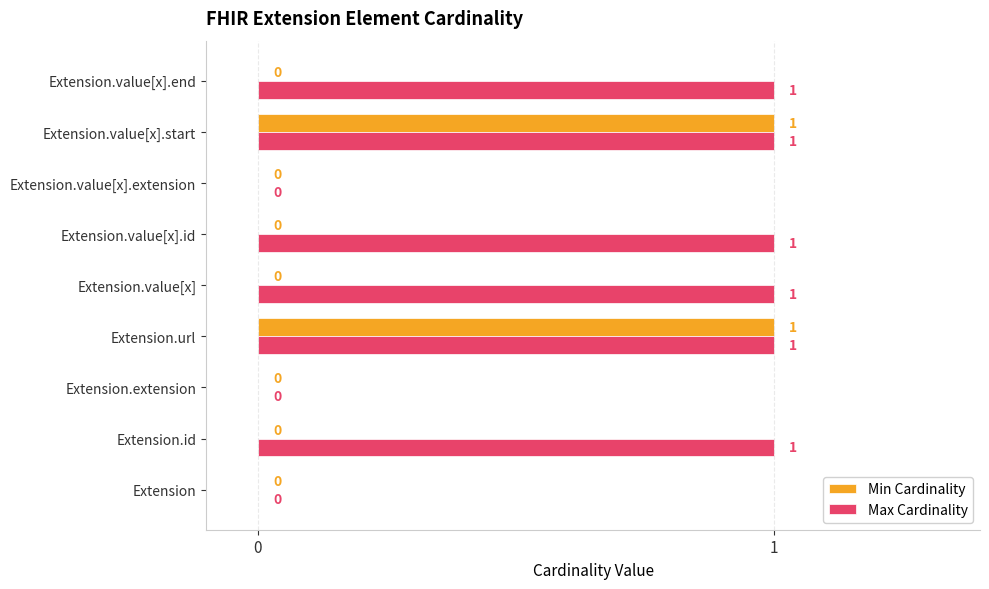

What is the sum of all Max Cardinality values?

6